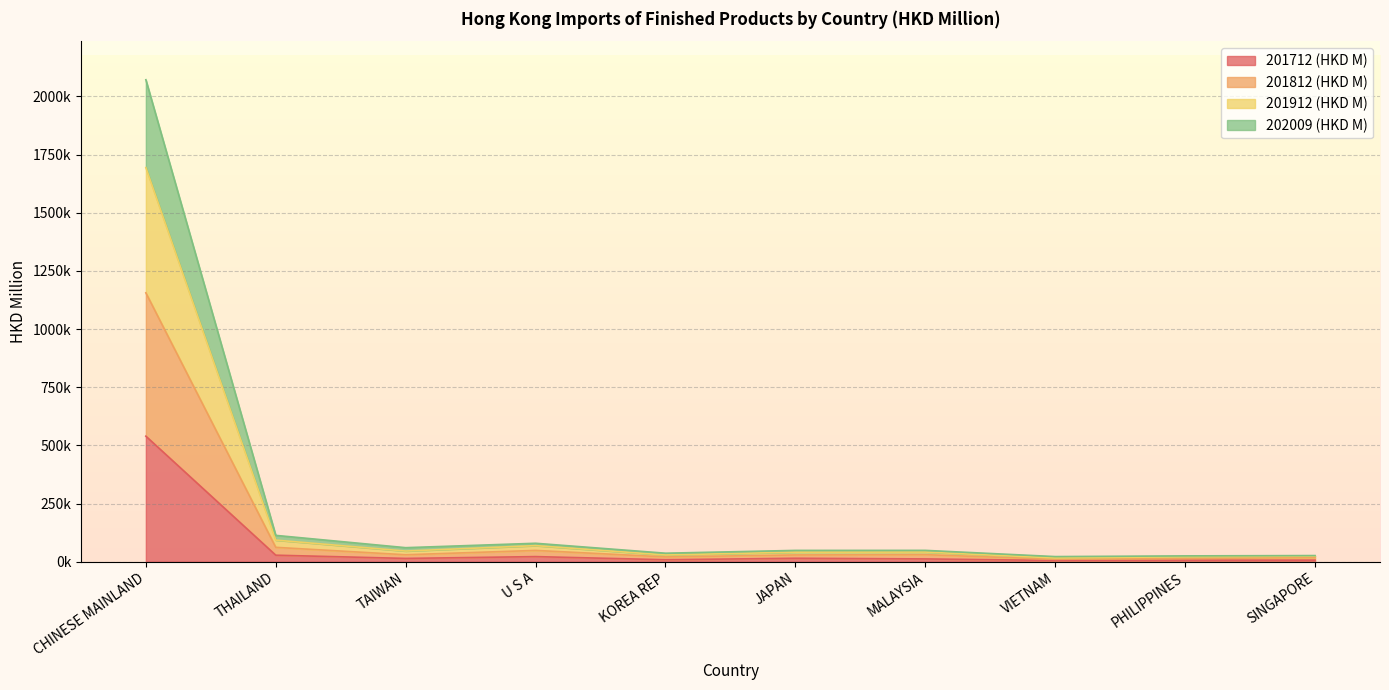

Between JAPAN and VIETNAM, which is larger?

JAPAN